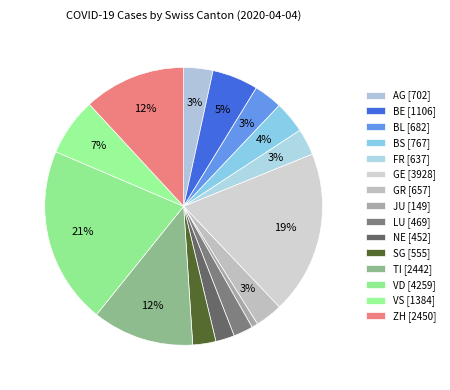

Count the number of slices in the pie.

15